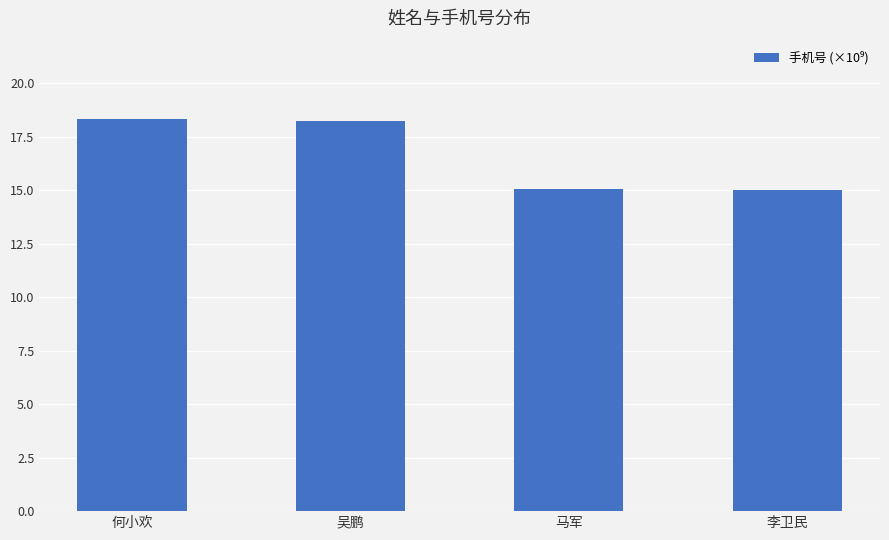

Approximately how many times larger is the value at 吴鹏 compared to 马军?

1.2